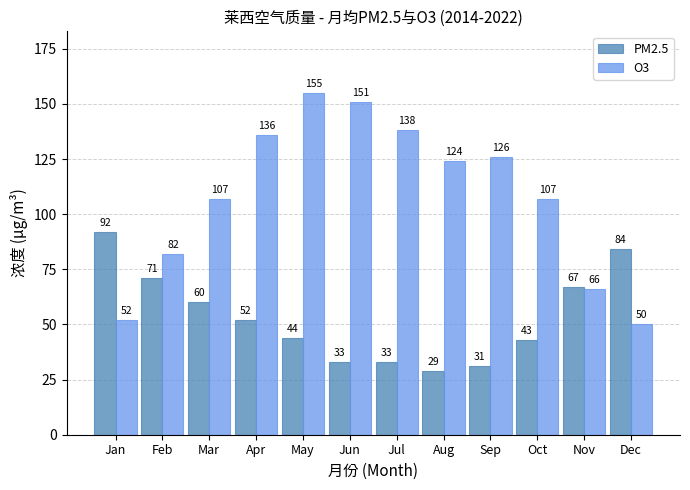

Rank the series by their maximum value, from highest to lowest.

O3, PM2.5